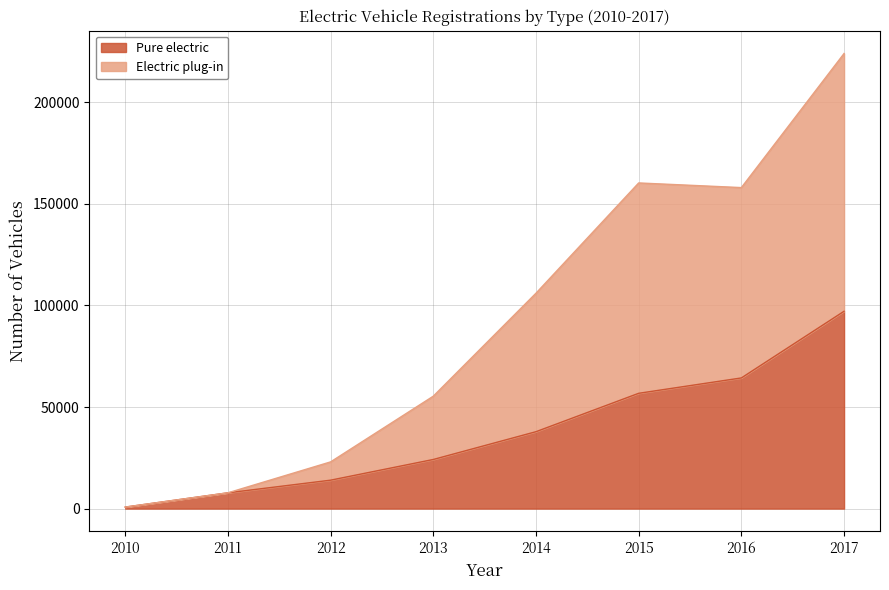

The value of Electric plug-in at 2016 is 49423. True or false?

False